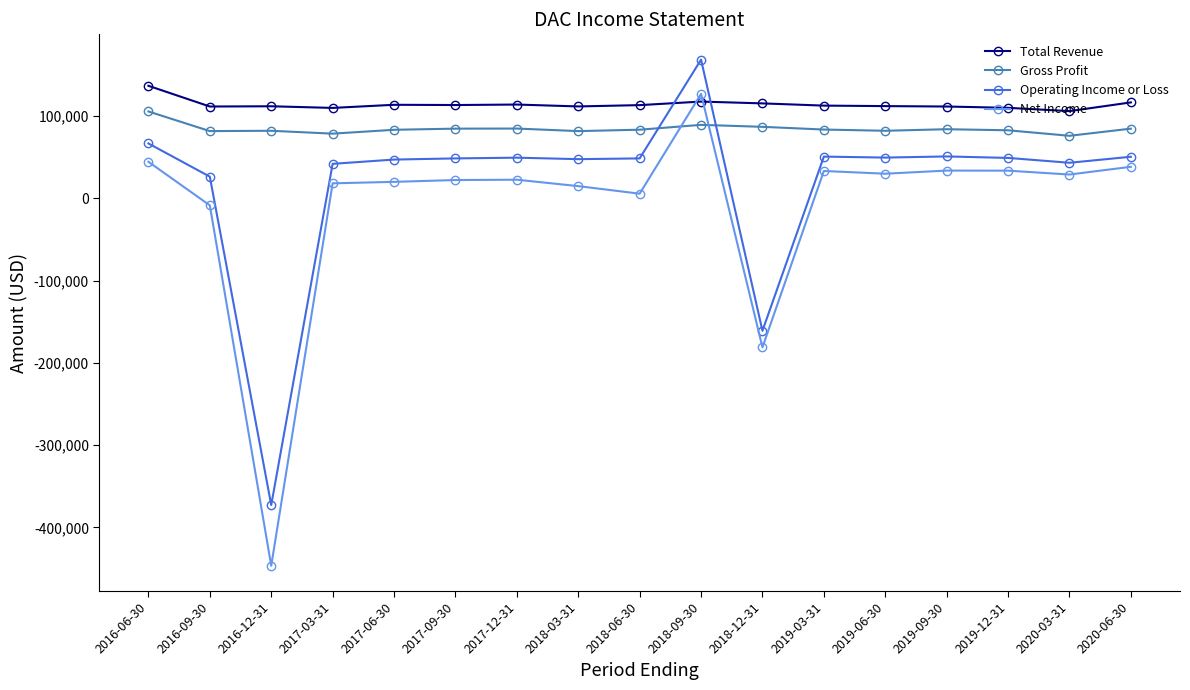

At which category is the sum across all series the highest?

2018-09-30